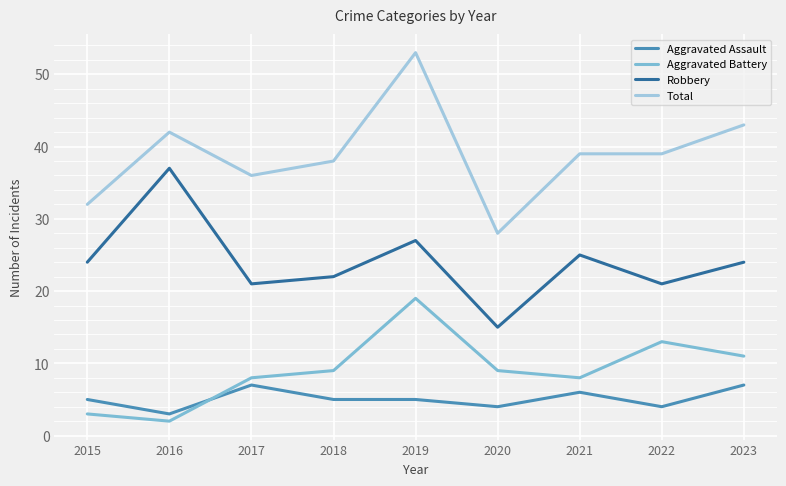

How many times do Aggravated Assault and Aggravated Battery cross each other?

1